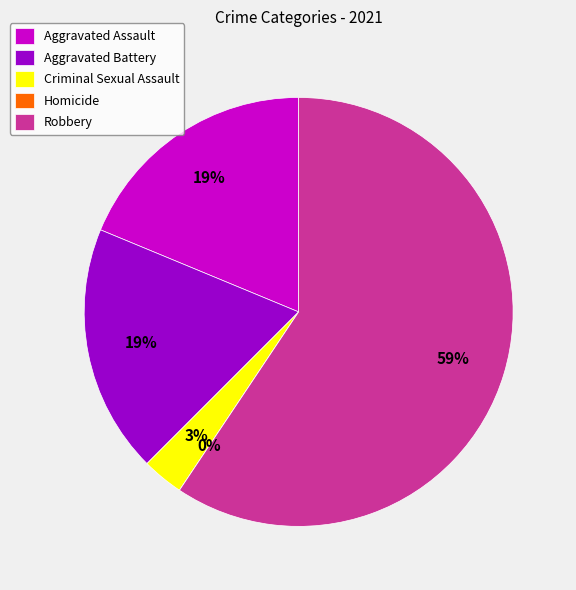

To the nearest percent, what is the average slice percentage?

20%